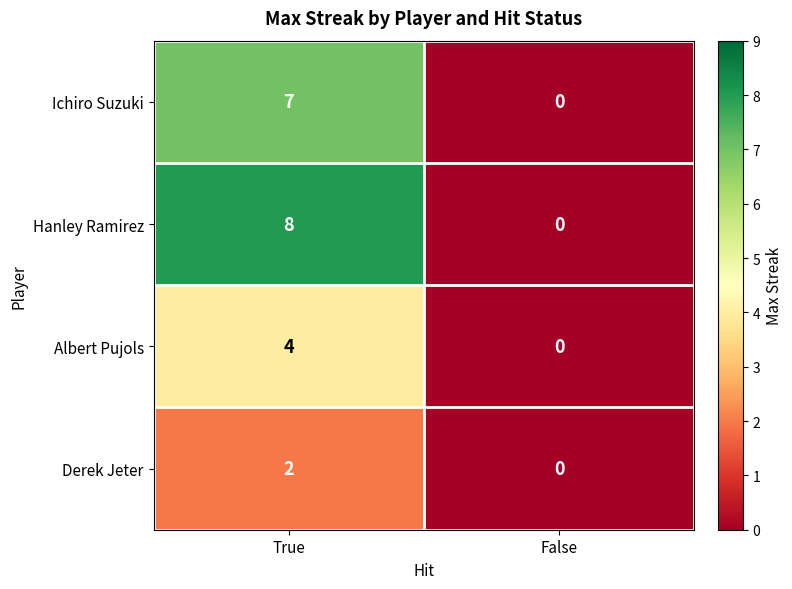

At True, list the series in order from smallest to largest.

Derek Jeter, Albert Pujols, Ichiro Suzuki, Hanley Ramirez